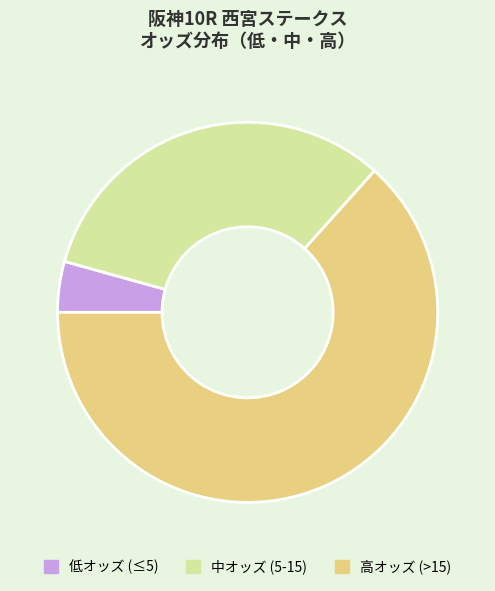

Combined, do 中オッズ (5-15) and 低オッズ (≤5) account for over 50%?

No